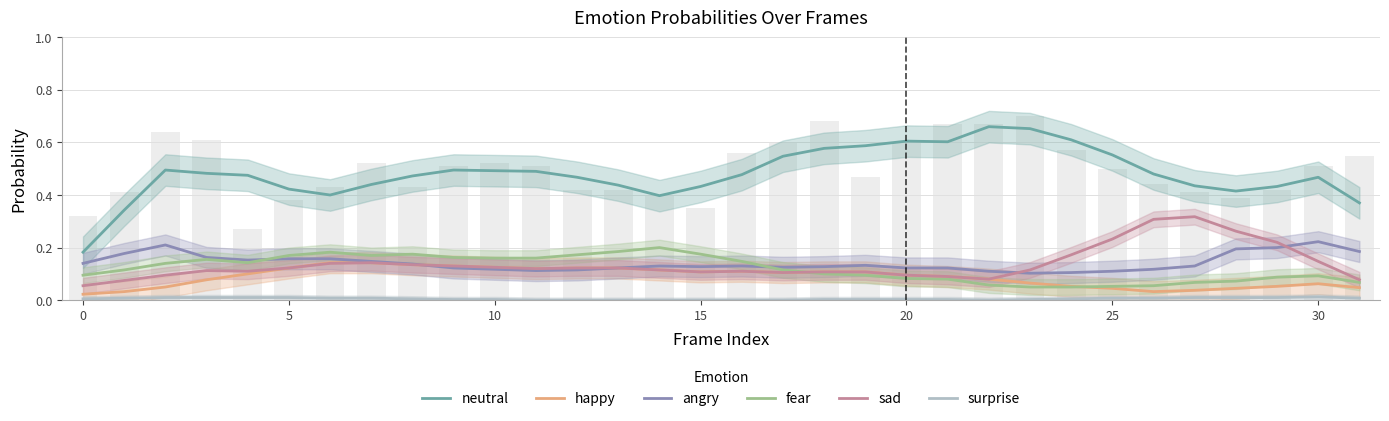

At which label is angry closest to 0?

23